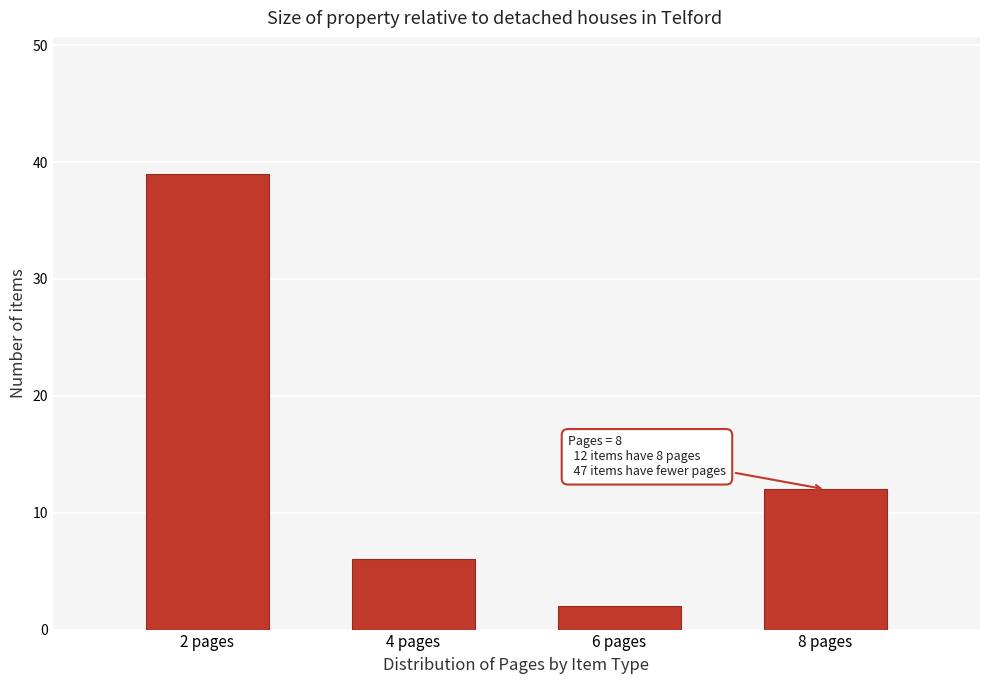

Over which range of the x-axis is the bar tallest?

1 to 3